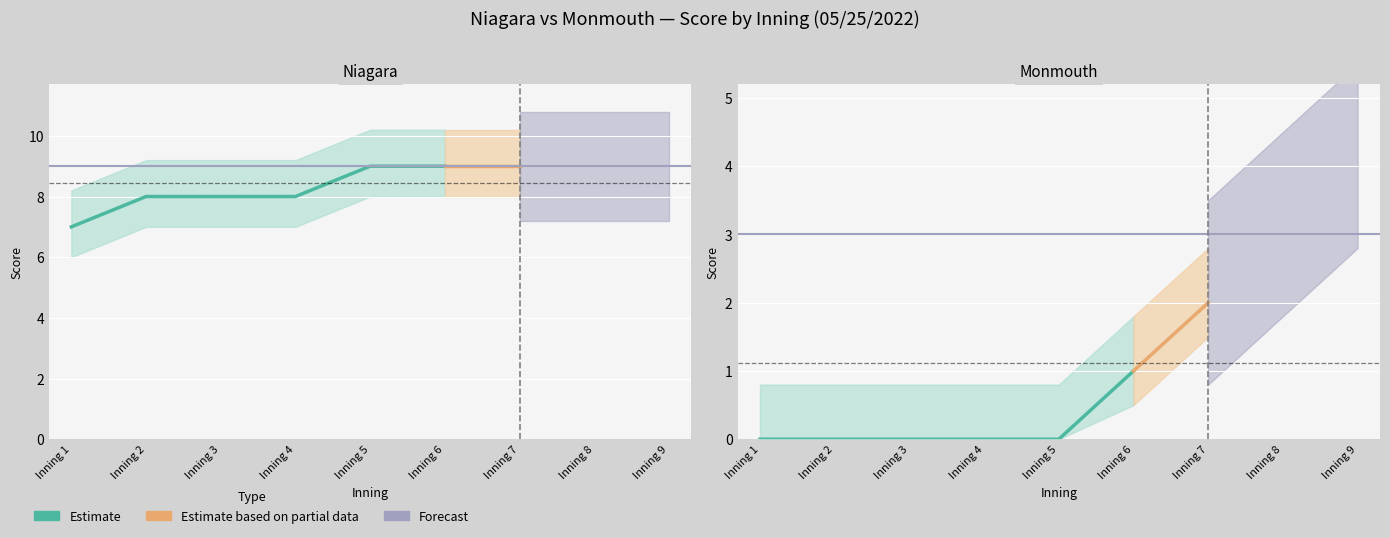

Which has a higher value, Inning 1 or Inning 8?

Inning 8